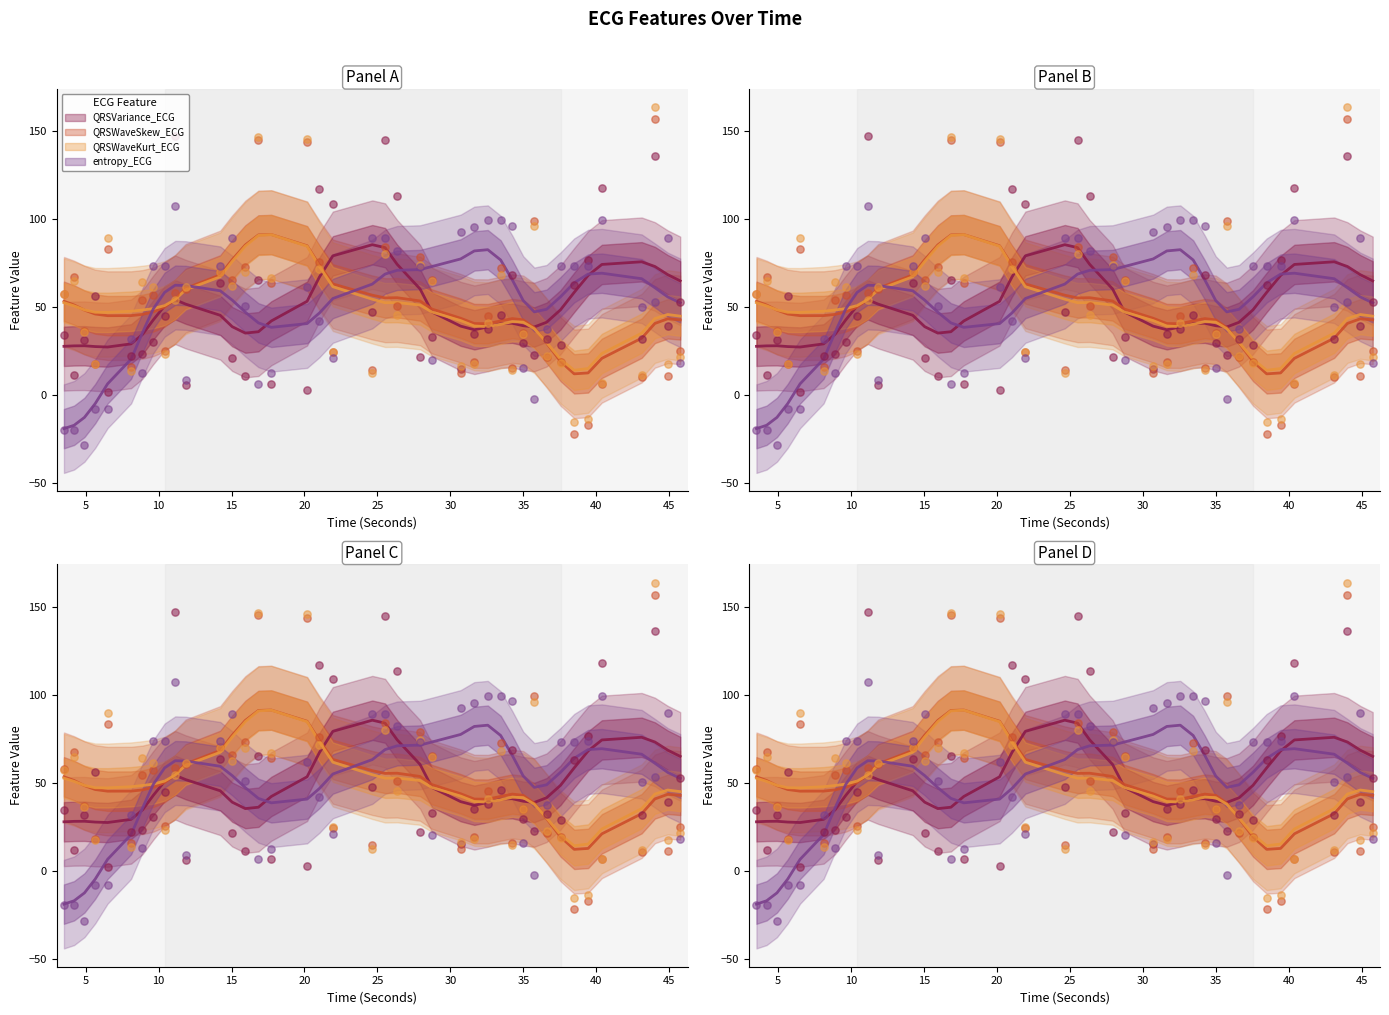

Which series reaches the maximum Y coordinate?

QRSWaveKurt_ECG